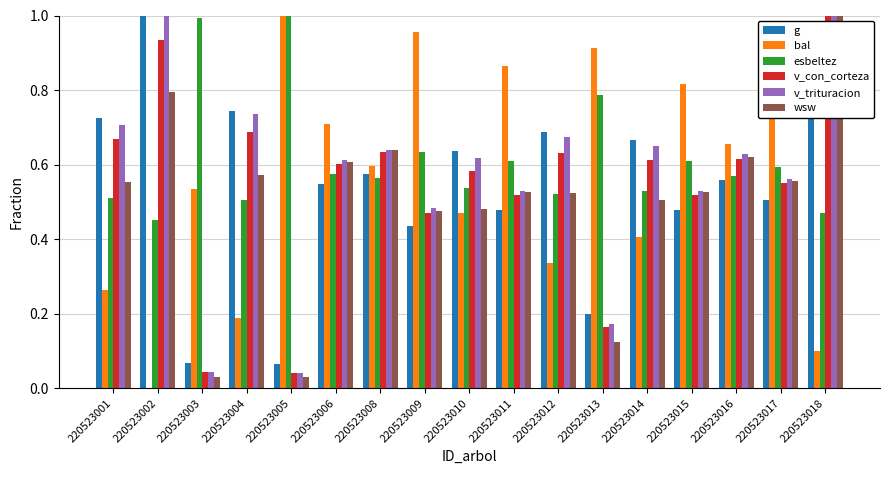

What is the sum of all v_con_corteza values?

9.3